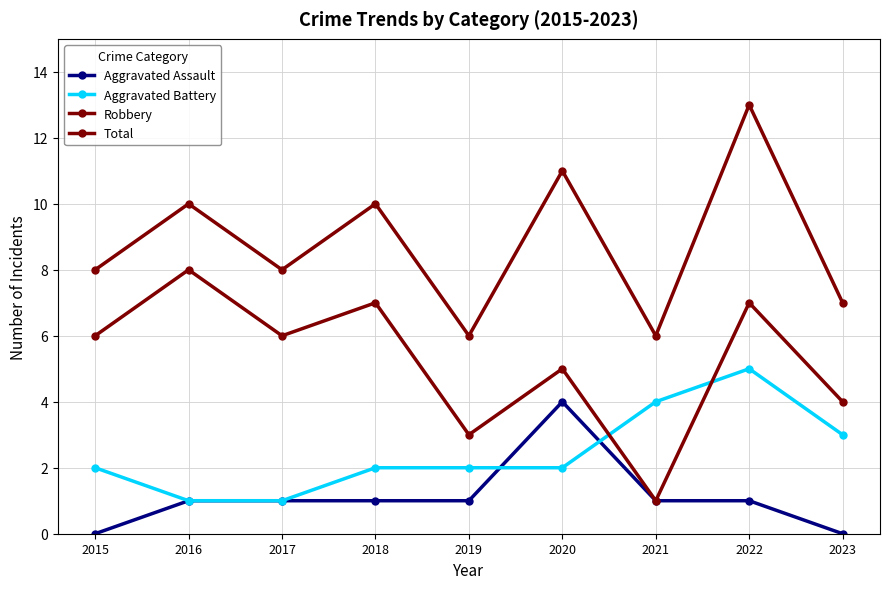

Reading right to left, transcribe all the data shown in this chart.

Aggravated Assault: 2023=0	2022=1	2021=1	2020=4	2019=1	2018=1	2017=1	2016=1	2015=0
Aggravated Battery: 2023=3	2022=5	2021=4	2020=2	2019=2	2018=2	2017=1	2016=1	2015=2
Robbery: 2023=4	2022=7	2021=1	2020=5	2019=3	2018=7	2017=6	2016=8	2015=6
Total: 2023=7	2022=13	2021=6	2020=11	2019=6	2018=10	2017=8	2016=10	2015=8